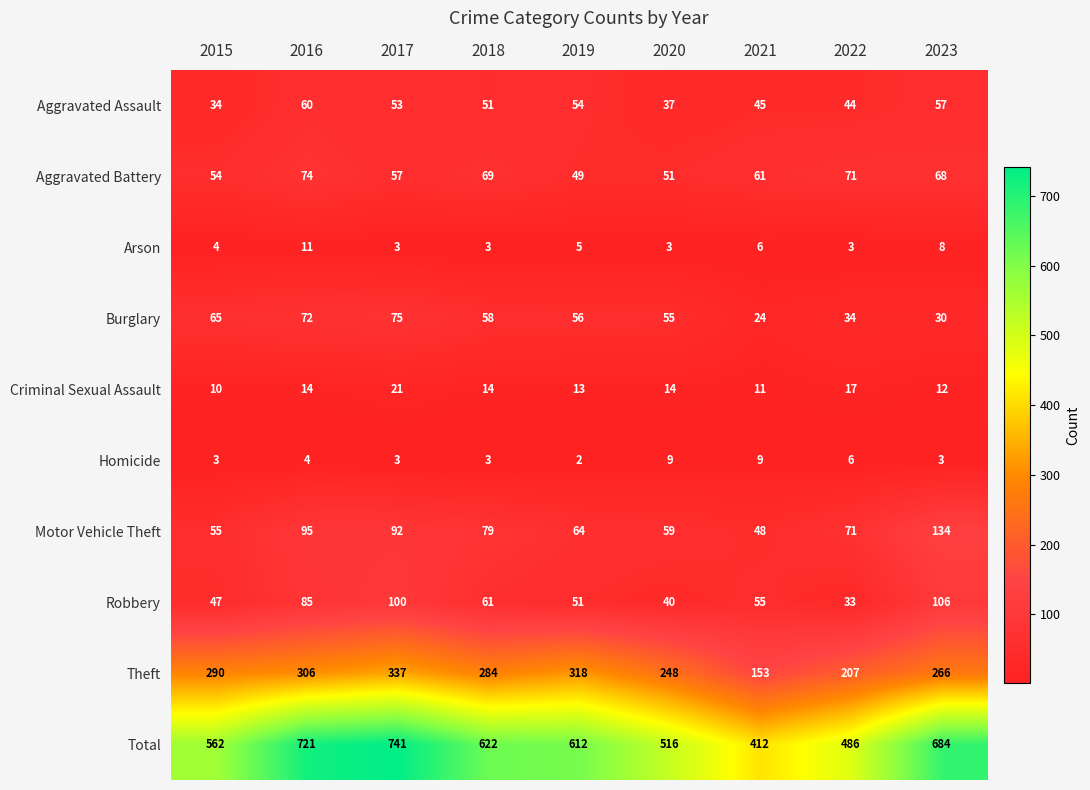

What is the sum of all Homicide values?

42